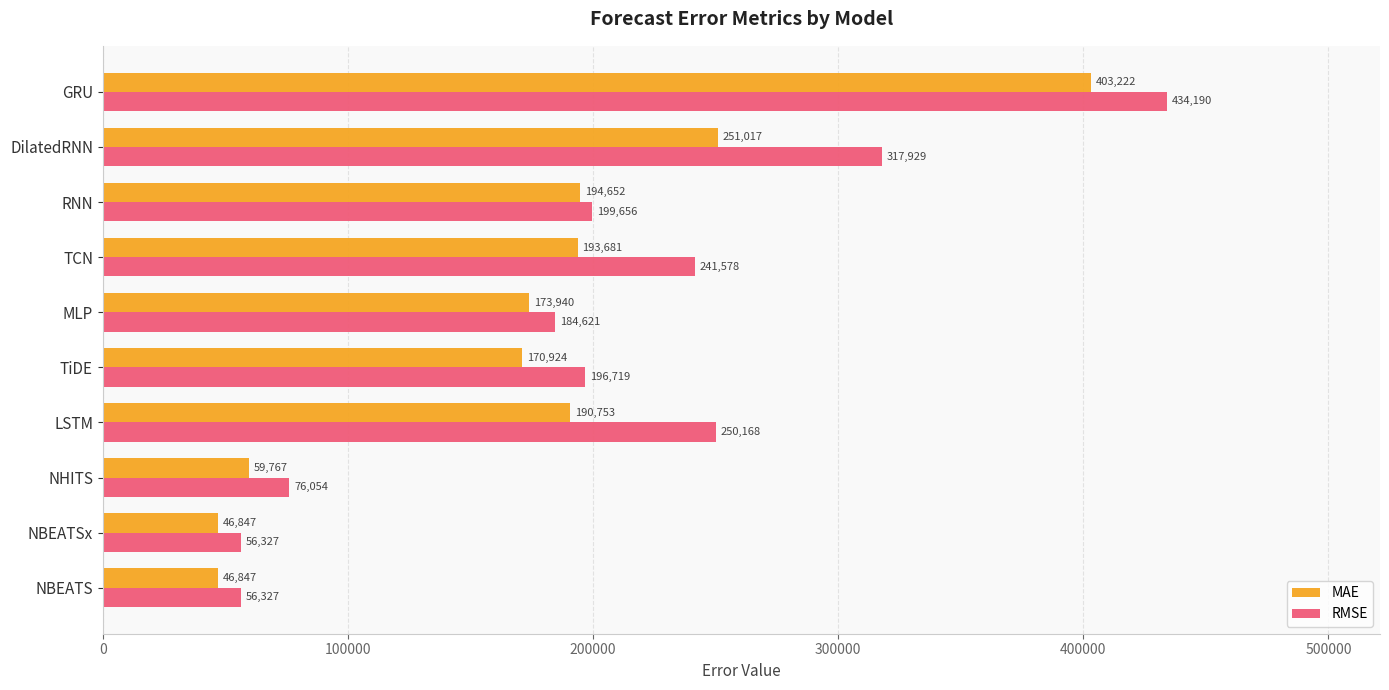

At how many categories does at least one series exceed 300429?

2